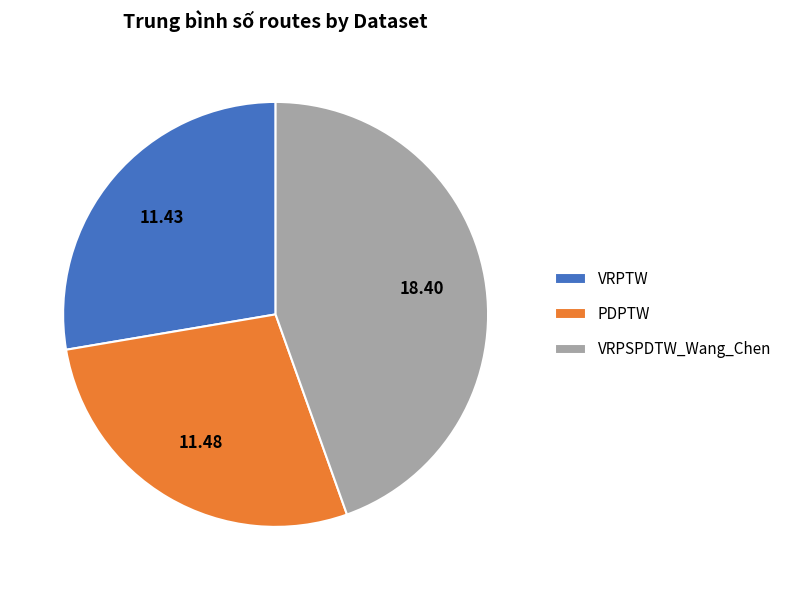

Is there any slice that represents more than half of the pie?

No